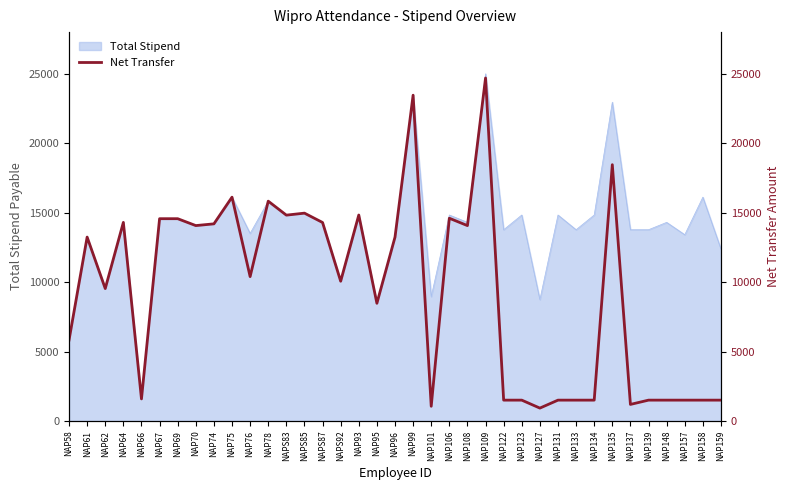

How many points are higher than both their immediate neighbors (excluding endpoints)?

10